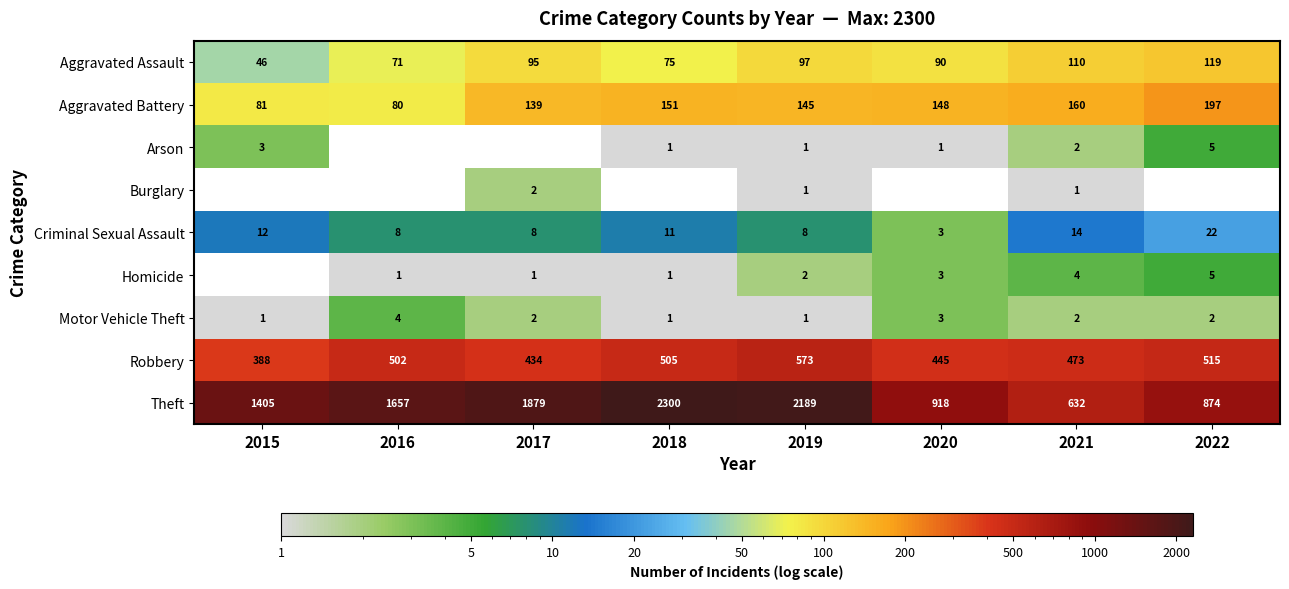

At which label does Theft reach its peak?

2018